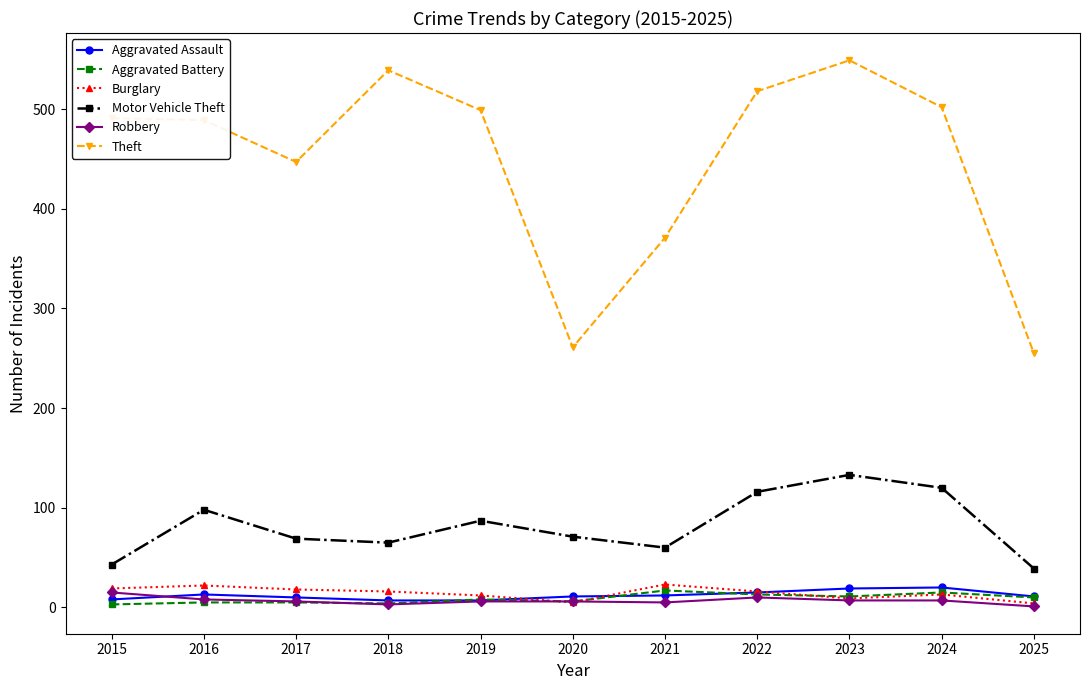

True or false: Burglary has more than 0 points higher than both neighbors.

True